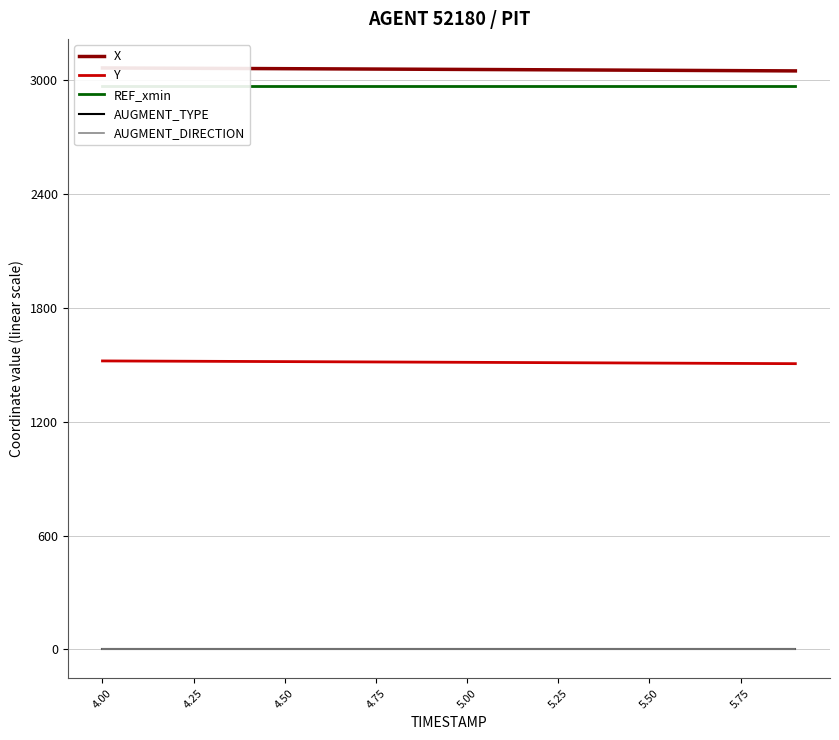

Which series has the widest spread of values?

X